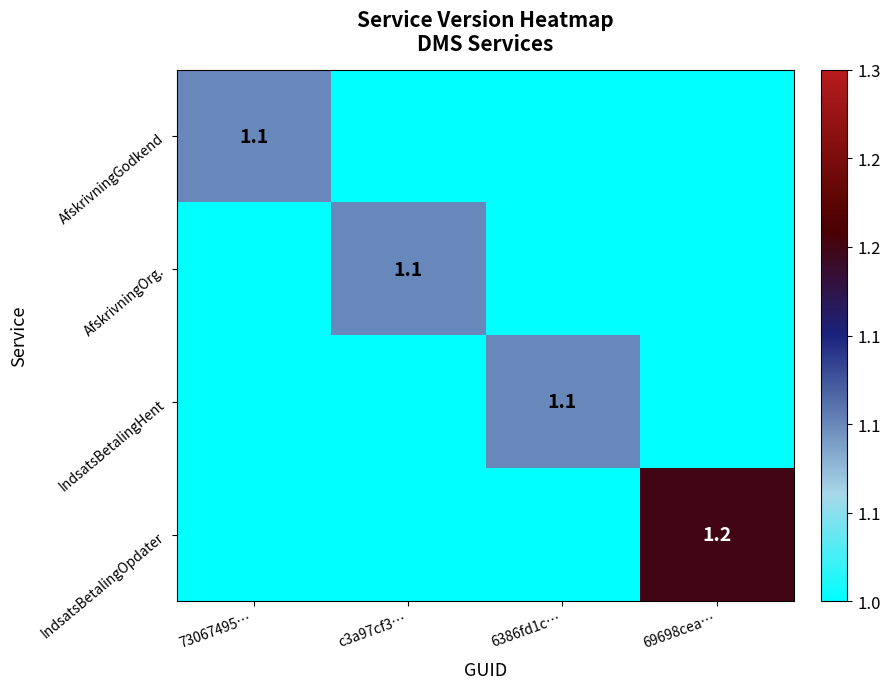

How many series are shown in this chart?

4